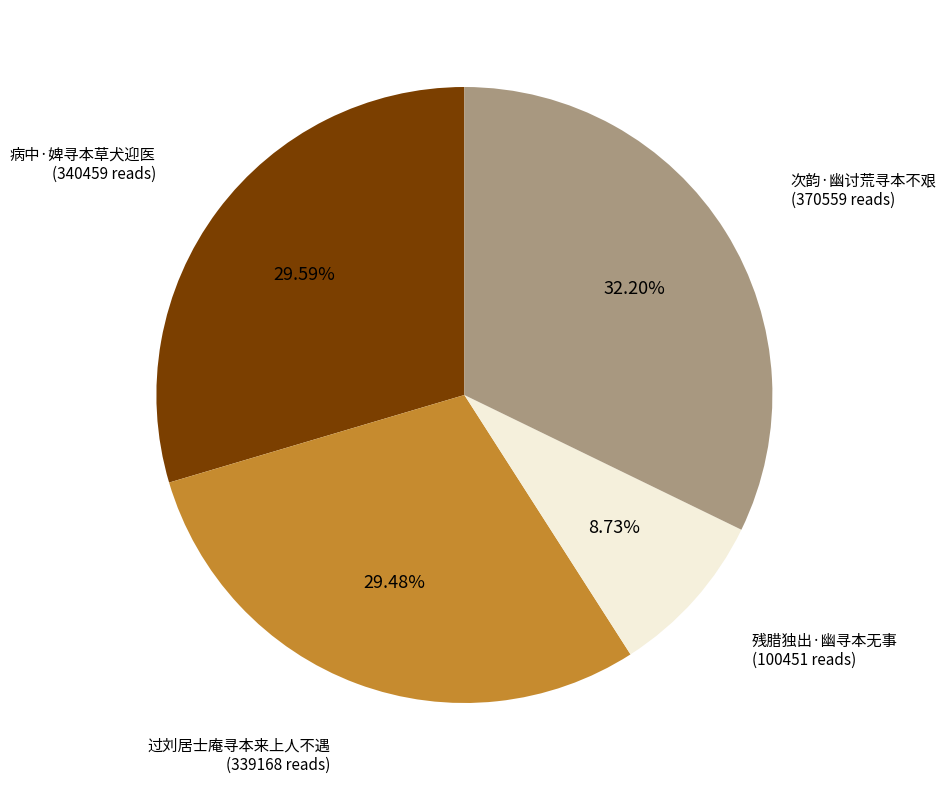

To the nearest percent, what portion does 次韵·幽讨荒寻本不艰 represent?

32%